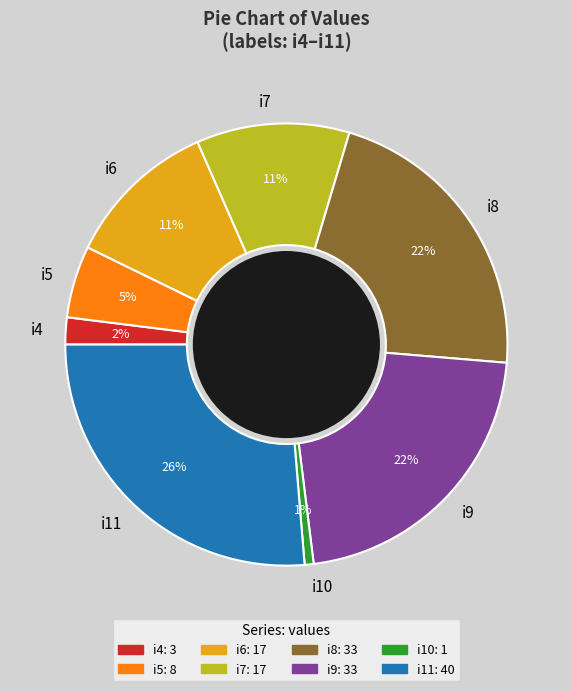

Count the number of slices in the pie.

8